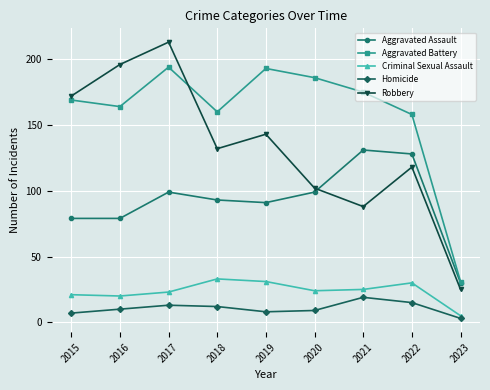

True or false: Aggravated Battery and Criminal Sexual Assault intersect in this chart.

False